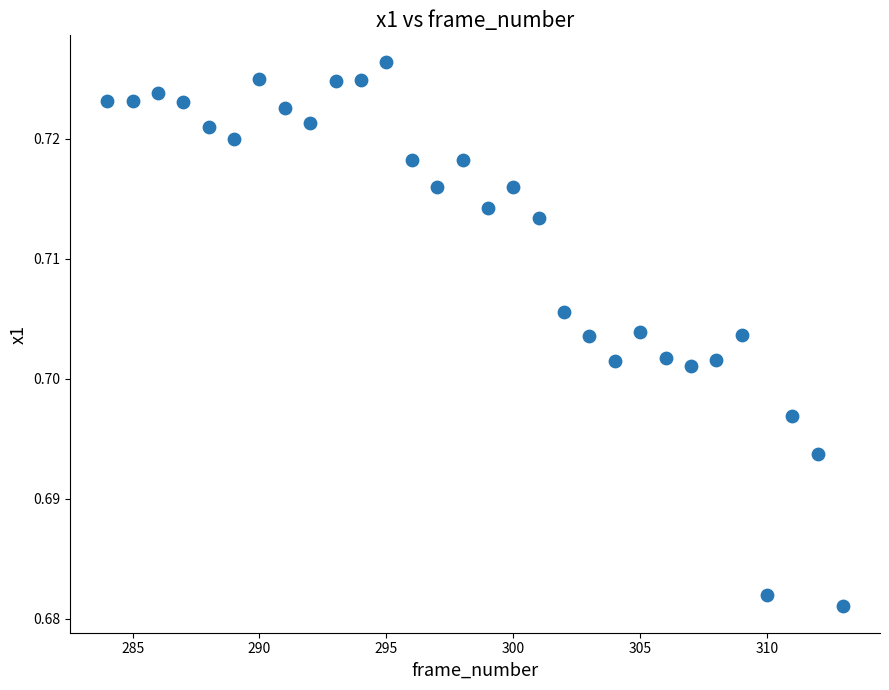

What is the range of X values (max minus min)?

29.0